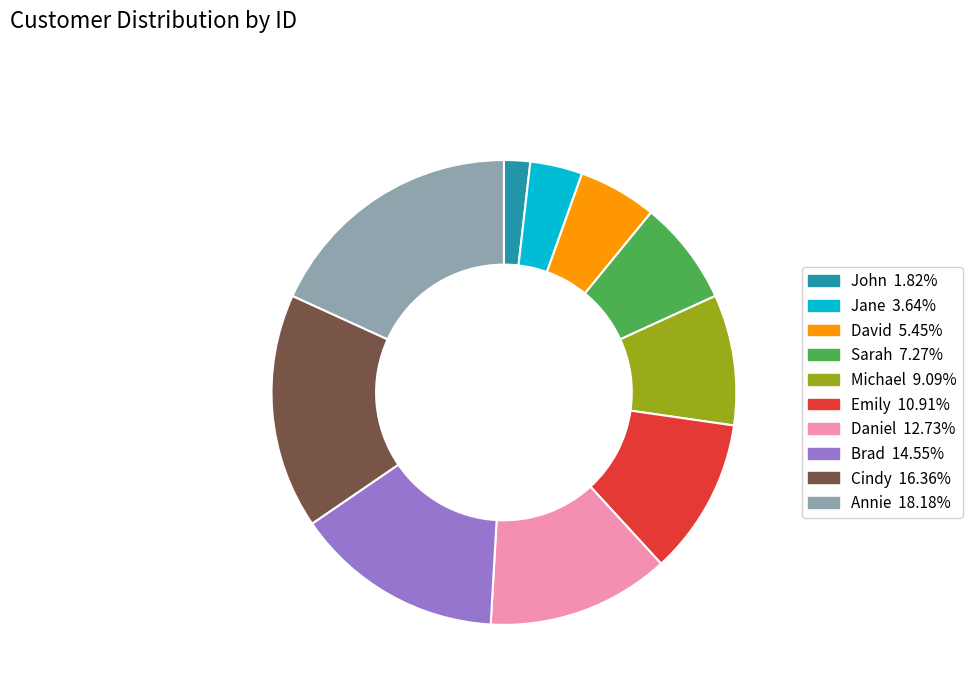

Rank the categories by value from highest to lowest.

Annie, Cindy, Brad, Daniel, Emily, Michael, Sarah, David, Jane, John